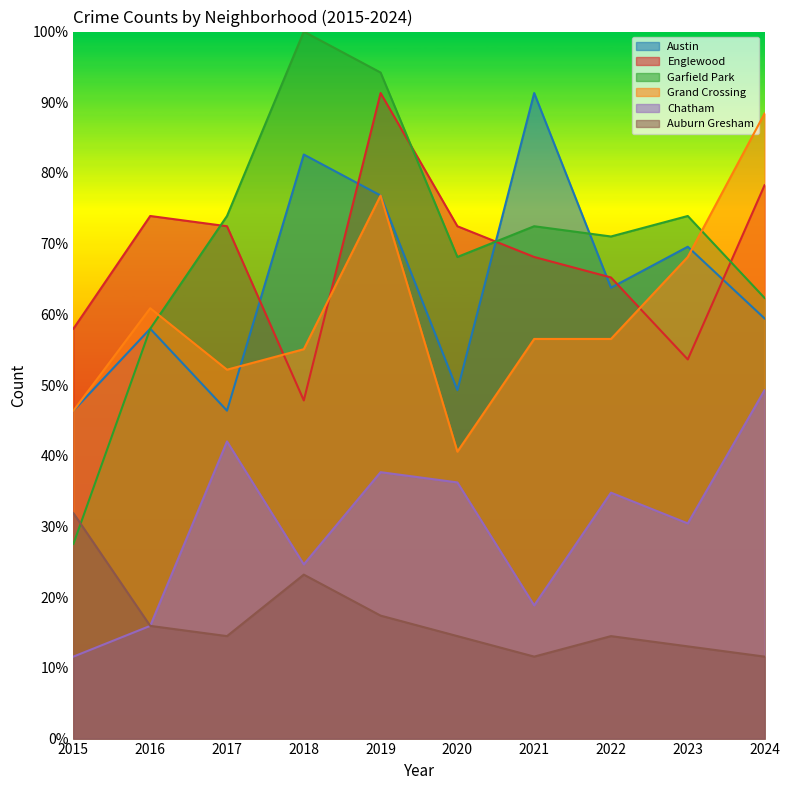

What is the sum of the Chatham values at 2023 and 2015?

42.0